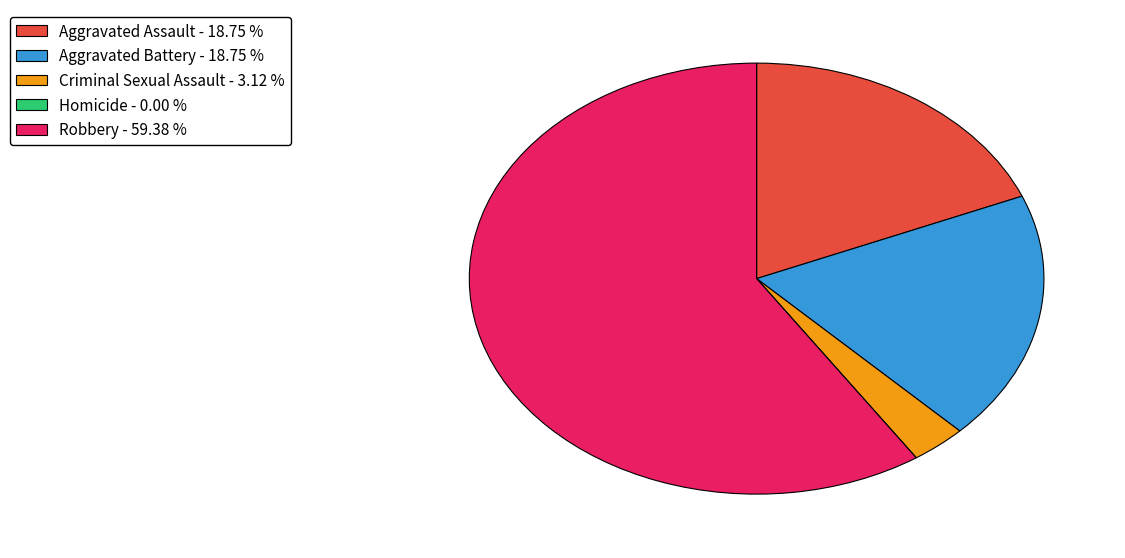

Is there a majority slice in this chart?

Yes